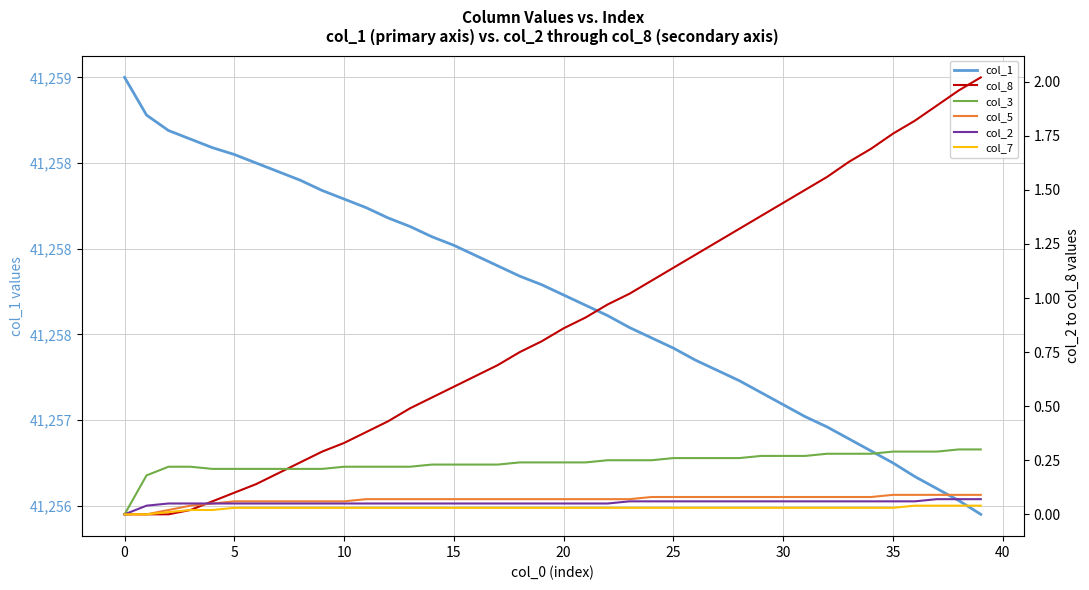

Is it true that col_2 equals 0.1 at 33?

False